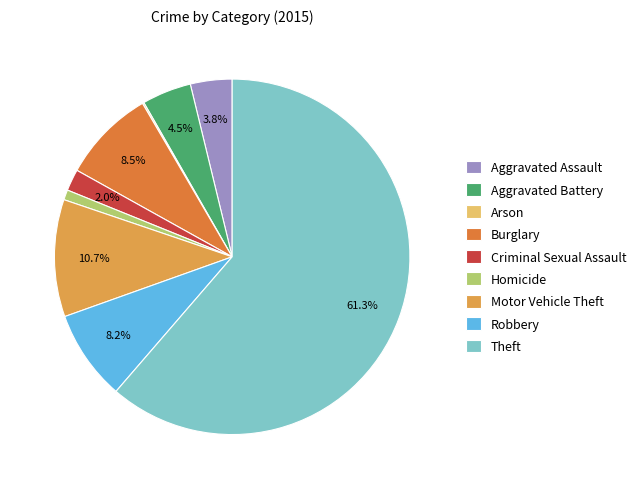

Which slice is the largest?

Theft